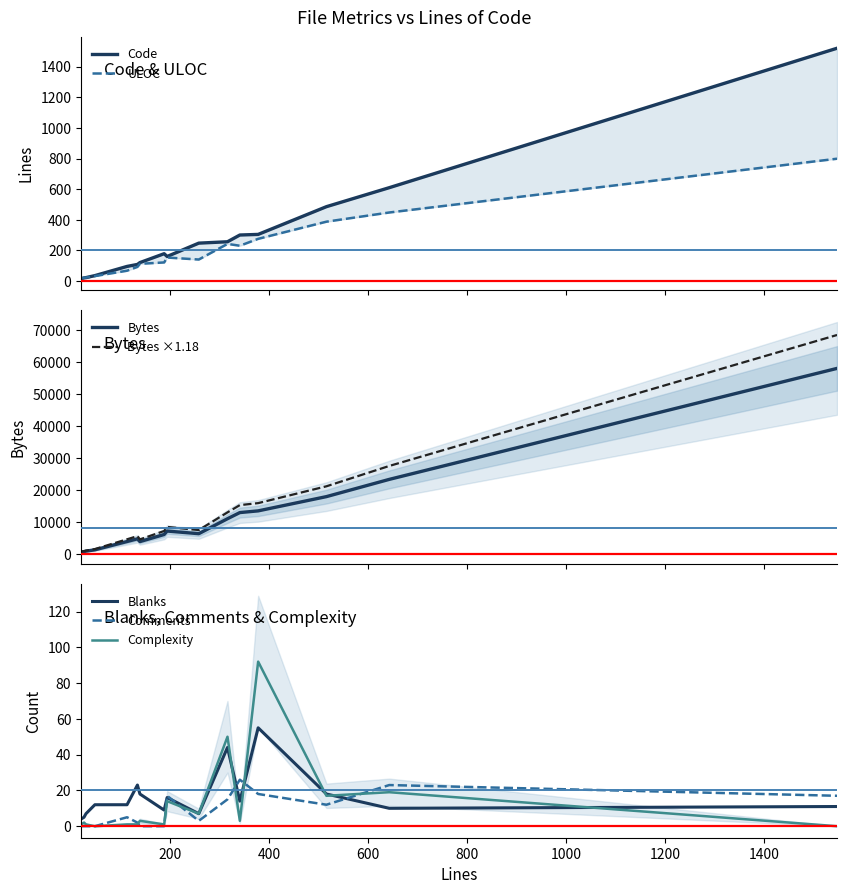

What is the sum of the Bytes values at 378 and 26?

14219